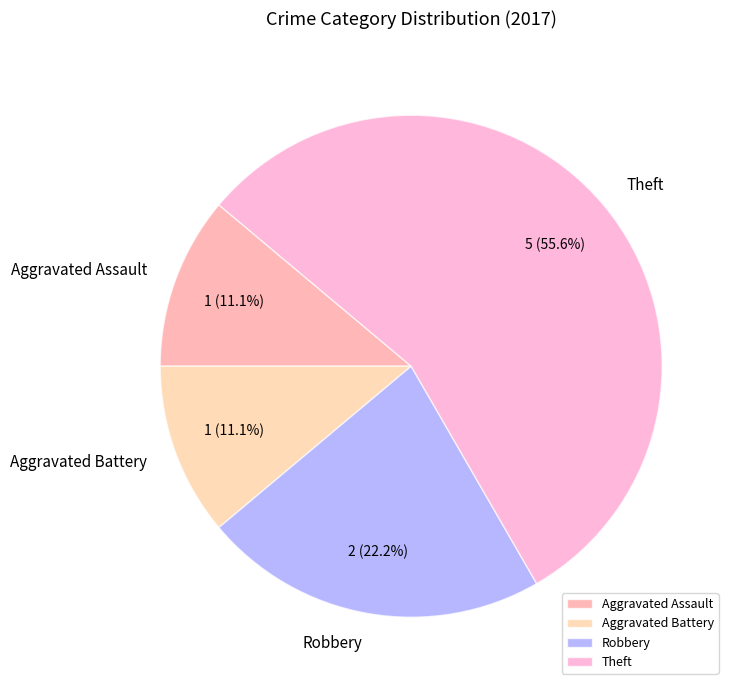

What percentage do Aggravated Battery and Robbery together represent?

33.3%